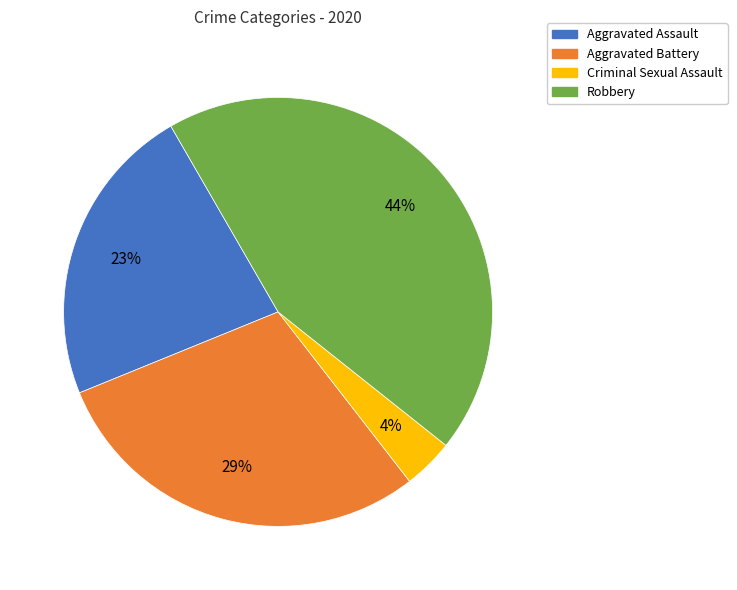

What is the largest slice in the pie chart?

Robbery